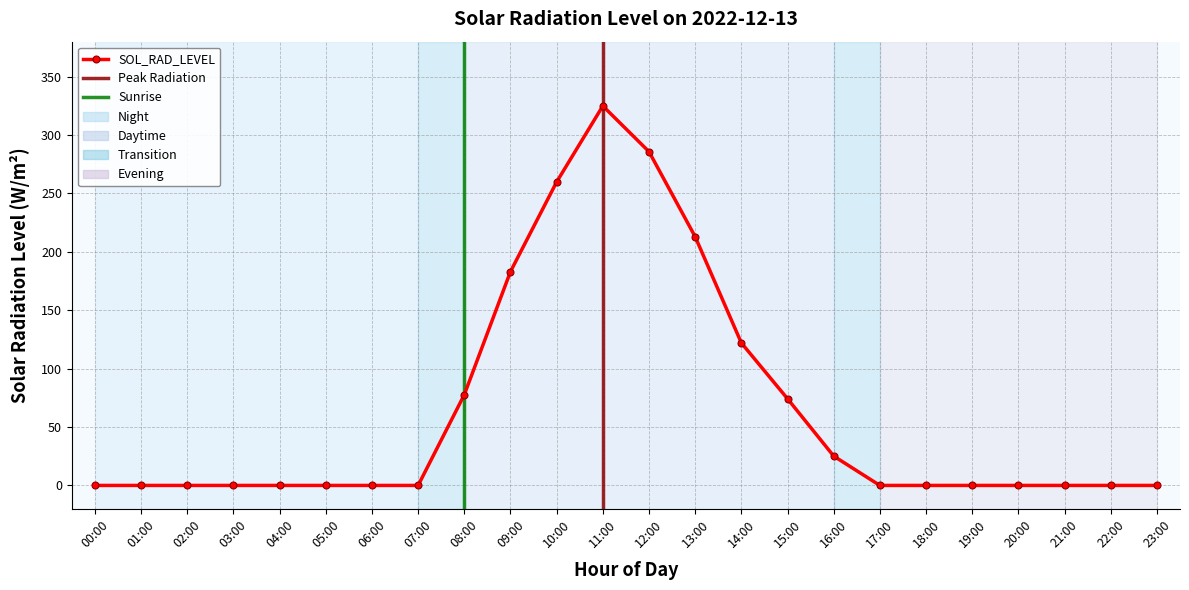

How many lines are shown in the chart?

1